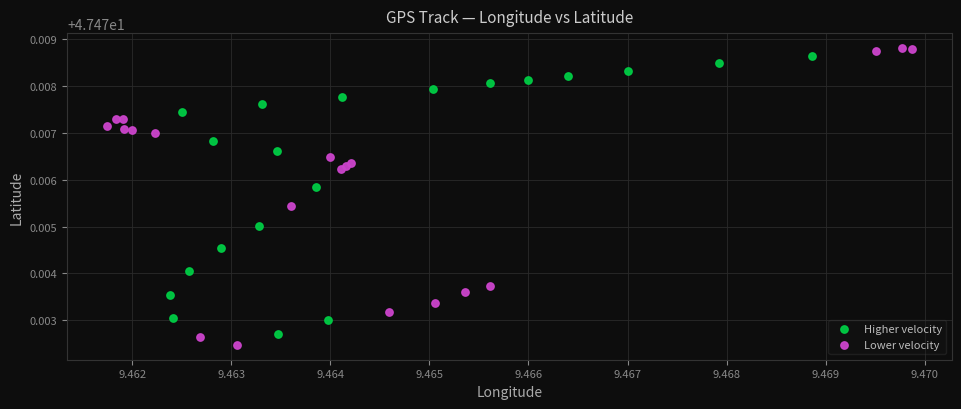

Which series has the widest spread of Y values?

Lower velocity